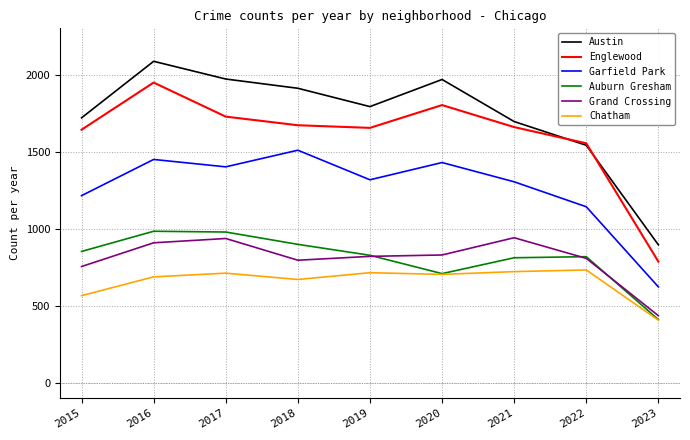

Which series changed the most between 2016 and 2018?

Englewood